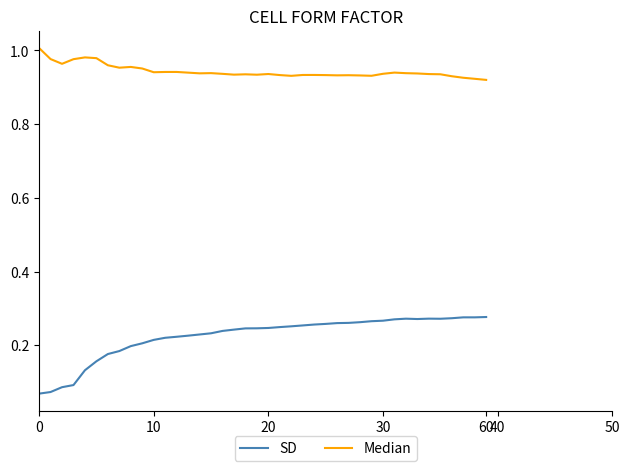

List the series in order of their peak value, highest first.

Median, SD